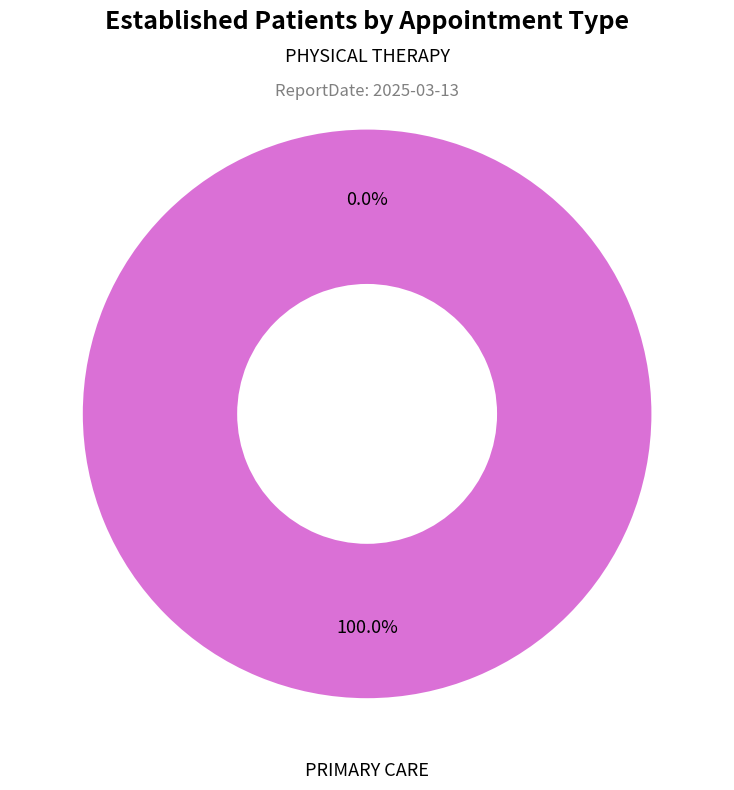

The PHYSICAL THERAPY slice represents 12% of the pie. True or false?

False